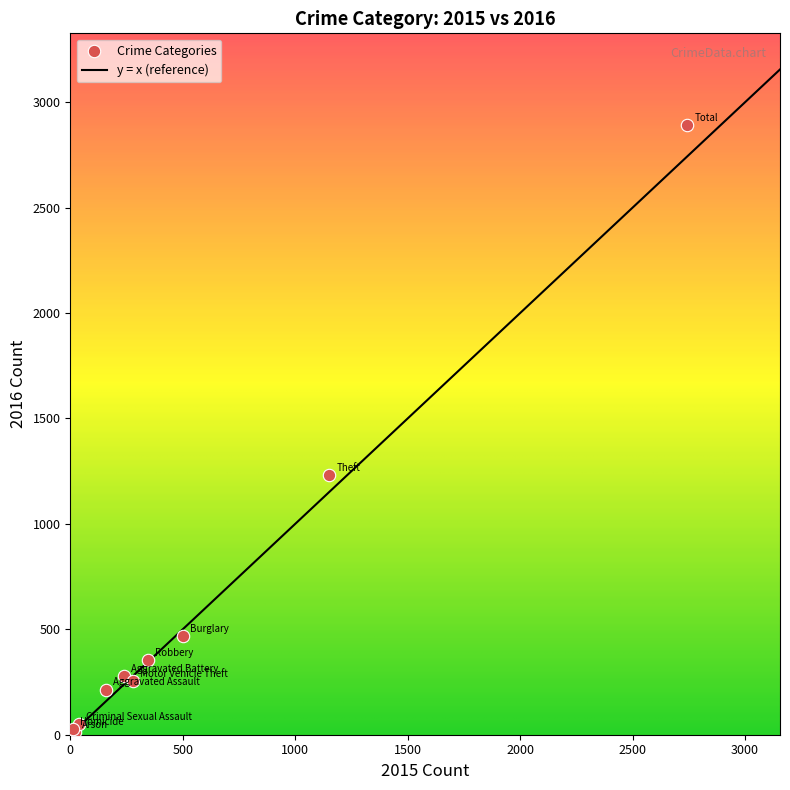

What Y value in the scatter plot is closest to 1452?

1233